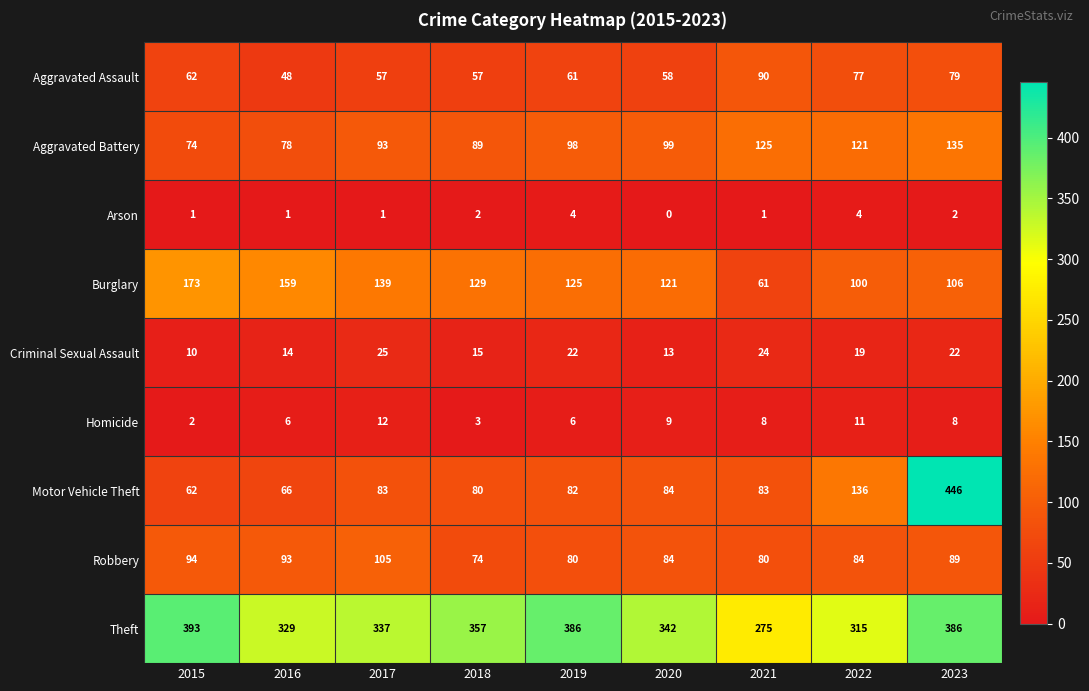

Is it true that Aggravated Assault equals 54 at 2023?

False